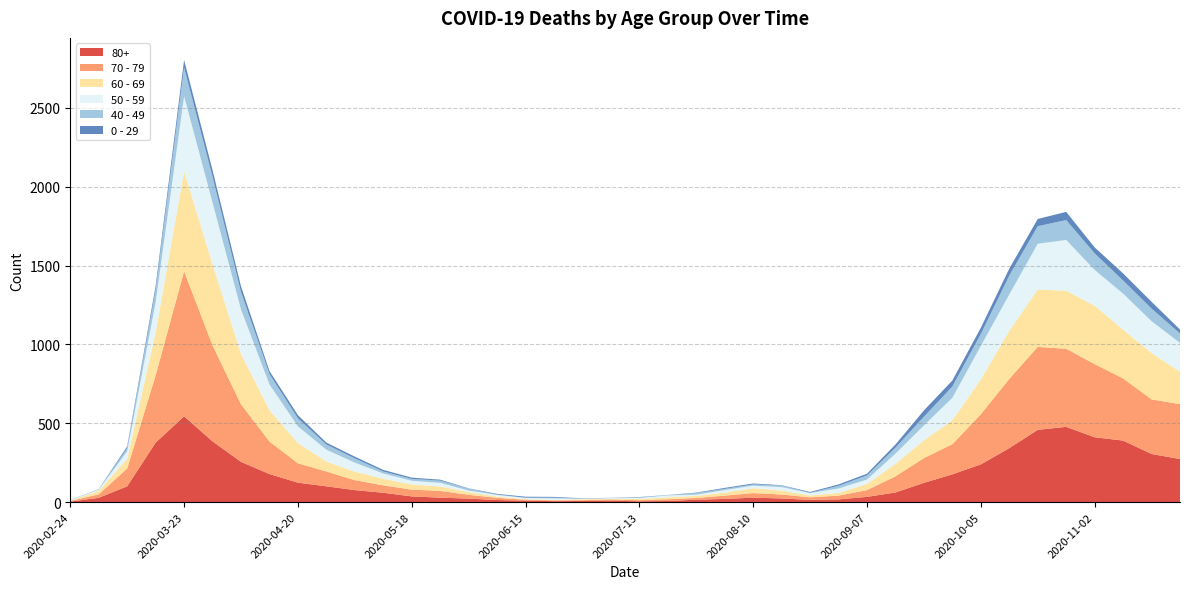

Reading left to right, what are all the values shown in this chart?

80+: 2020-02-24=3	2020-03-02=27	2020-03-09=100	2020-03-16=377	2020-03-23=544	2020-03-30=385	2020-04-06=255	2020-04-13=178	2020-04-20=123	2020-04-27=100	2020-05-04=76	2020-05-11=59	2020-05-18=36	2020-05-25=28	2020-06-01=22	2020-06-08=13	2020-06-15=9	2020-06-22=6	2020-06-29=7	2020-07-06=9	2020-07-13=5	2020-07-20=7	2020-07-27=15	2020-08-03=20	2020-08-10=28	2020-08-17=23	2020-08-24=14	2020-08-31=17	2020-09-07=33	2020-09-14=61	2020-09-21=122	2020-09-28=176	2020-10-05=239	2020-10-12=342	2020-10-19=458	2020-10-26=477	2020-11-02=411	2020-11-09=390	2020-11-16=305	2020-11-23=273
70 - 79: 2020-02-24=4	2020-03-02=22	2020-03-09=113	2020-03-16=427	2020-03-23=920	2020-03-30=608	2020-04-06=365	2020-04-13=206	2020-04-20=123	2020-04-27=94	2020-05-04=63	2020-05-11=47	2020-05-18=43	2020-05-25=43	2020-06-01=24	2020-06-08=14	2020-06-15=6	2020-06-22=5	2020-06-29=5	2020-07-06=8	2020-07-13=7	2020-07-20=11	2020-07-27=11	2020-08-03=21	2020-08-10=29	2020-08-17=25	2020-08-24=16	2020-08-31=24	2020-09-07=43	2020-09-14=102	2020-09-21=157	2020-09-28=191	2020-10-05=318	2020-10-12=439	2020-10-19=526	2020-10-26=495	2020-11-02=464	2020-11-09=394	2020-11-16=346	2020-11-23=348
60 - 69: 2020-02-24=2	2020-03-02=22	2020-03-09=61	2020-03-16=272	2020-03-23=634	2020-03-30=514	2020-04-06=320	2020-04-13=199	2020-04-20=128	2020-04-27=63	2020-05-04=54	2020-05-11=42	2020-05-18=33	2020-05-25=28	2020-06-01=18	2020-06-08=8	2020-06-15=3	2020-06-22=3	2020-06-29=6	2020-07-06=3	2020-07-13=8	2020-07-20=12	2020-07-27=13	2020-08-03=19	2020-08-10=31	2020-08-17=25	2020-08-24=12	2020-08-31=17	2020-09-07=39	2020-09-14=80	2020-09-21=112	2020-09-28=152	2020-10-05=221	2020-10-12=305	2020-10-19=364	2020-10-26=368	2020-11-02=370	2020-11-09=310	2020-11-16=294	2020-11-23=206
50 - 59: 2020-02-24=3	2020-03-02=7	2020-03-09=48	2020-03-16=190	2020-03-23=475	2020-03-30=392	2020-04-06=281	2020-04-13=163	2020-04-20=106	2020-04-27=75	2020-05-04=57	2020-05-11=33	2020-05-18=23	2020-05-25=23	2020-06-01=9	2020-06-08=10	2020-06-15=8	2020-06-22=9	2020-06-29=3	2020-07-06=5	2020-07-13=6	2020-07-20=12	2020-07-27=8	2020-08-03=16	2020-08-10=16	2020-08-17=22	2020-08-24=15	2020-08-31=28	2020-09-07=28	2020-09-14=64	2020-09-21=95	2020-09-28=142	2020-10-05=212	2020-10-12=230	2020-10-19=290	2020-10-26=322	2020-11-02=227	2020-11-09=228	2020-11-16=202	2020-11-23=182
40 - 49: 2020-02-24=0	2020-03-02=5	2020-03-09=21	2020-03-16=79	2020-03-23=183	2020-03-30=163	2020-04-06=111	2020-04-13=66	2020-04-20=51	2020-04-27=33	2020-05-04=27	2020-05-11=13	2020-05-18=12	2020-05-25=14	2020-06-01=12	2020-06-08=3	2020-06-15=2	2020-06-22=5	2020-06-29=1	2020-07-06=1	2020-07-13=4	2020-07-20=2	2020-07-27=10	2020-08-03=8	2020-08-10=8	2020-08-17=10	2020-08-24=2	2020-08-31=17	2020-09-07=26	2020-09-14=38	2020-09-21=55	2020-09-28=72	2020-10-05=76	2020-10-12=120	2020-10-19=111	2020-10-26=126	2020-11-02=105	2020-11-09=83	2020-11-16=80	2020-11-23=60
0 - 29: 2020-02-24=1	2020-03-02=0	2020-03-09=10	2020-03-16=25	2020-03-23=47	2020-03-30=42	2020-04-06=36	2020-04-13=19	2020-04-20=20	2020-04-27=12	2020-05-04=11	2020-05-11=10	2020-05-18=8	2020-05-25=6	2020-06-01=2	2020-06-08=4	2020-06-15=6	2020-06-22=5	2020-06-29=2	2020-07-06=1	2020-07-13=2	2020-07-20=1	2020-07-27=3	2020-08-03=6	2020-08-10=6	2020-08-17=2	2020-08-24=5	2020-08-31=9	2020-09-07=11	2020-09-14=20	2020-09-21=40	2020-09-28=38	2020-10-05=39	2020-10-12=44	2020-10-19=46	2020-10-26=52	2020-11-02=38	2020-11-09=45	2020-11-16=43	2020-11-23=25